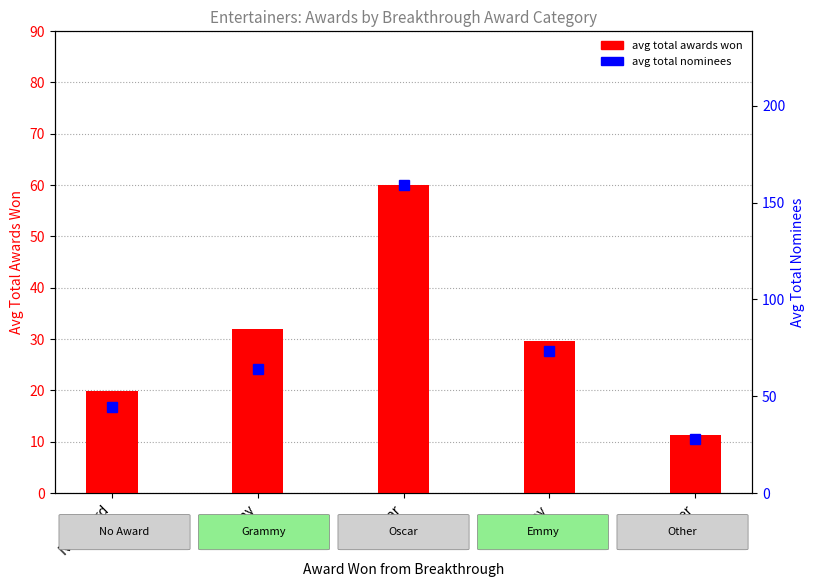

What is the difference between the values at Other and Oscar?

48.8